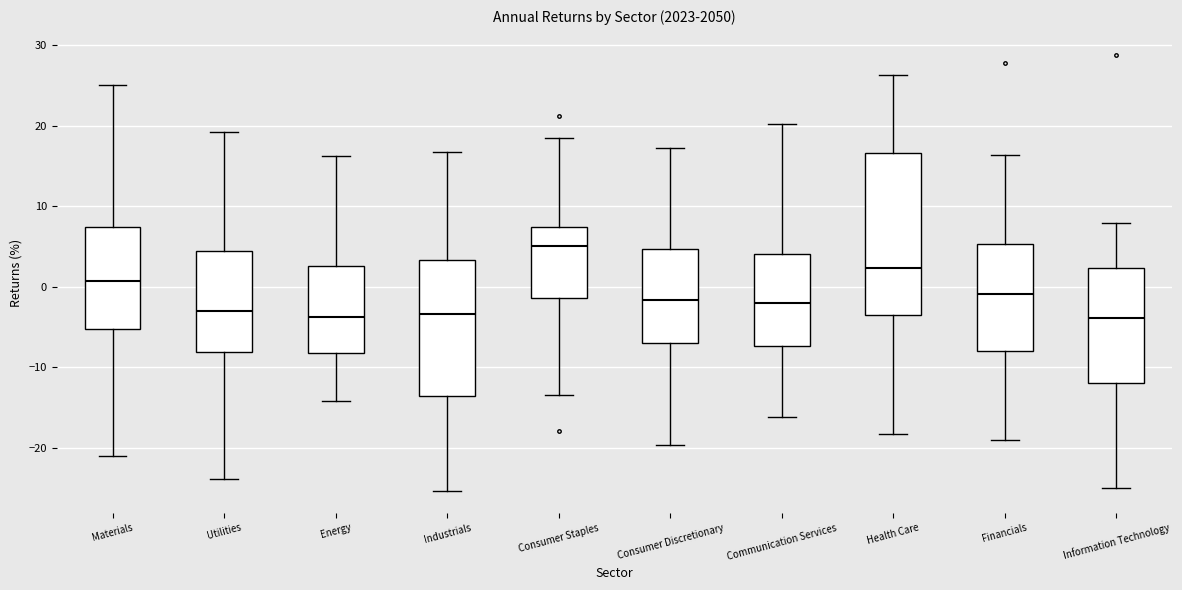

Where does the median line of the box for Consumer Staples sit on the y-axis? The values are not printed on the chart, so give them approximately, as read against the axis.

5